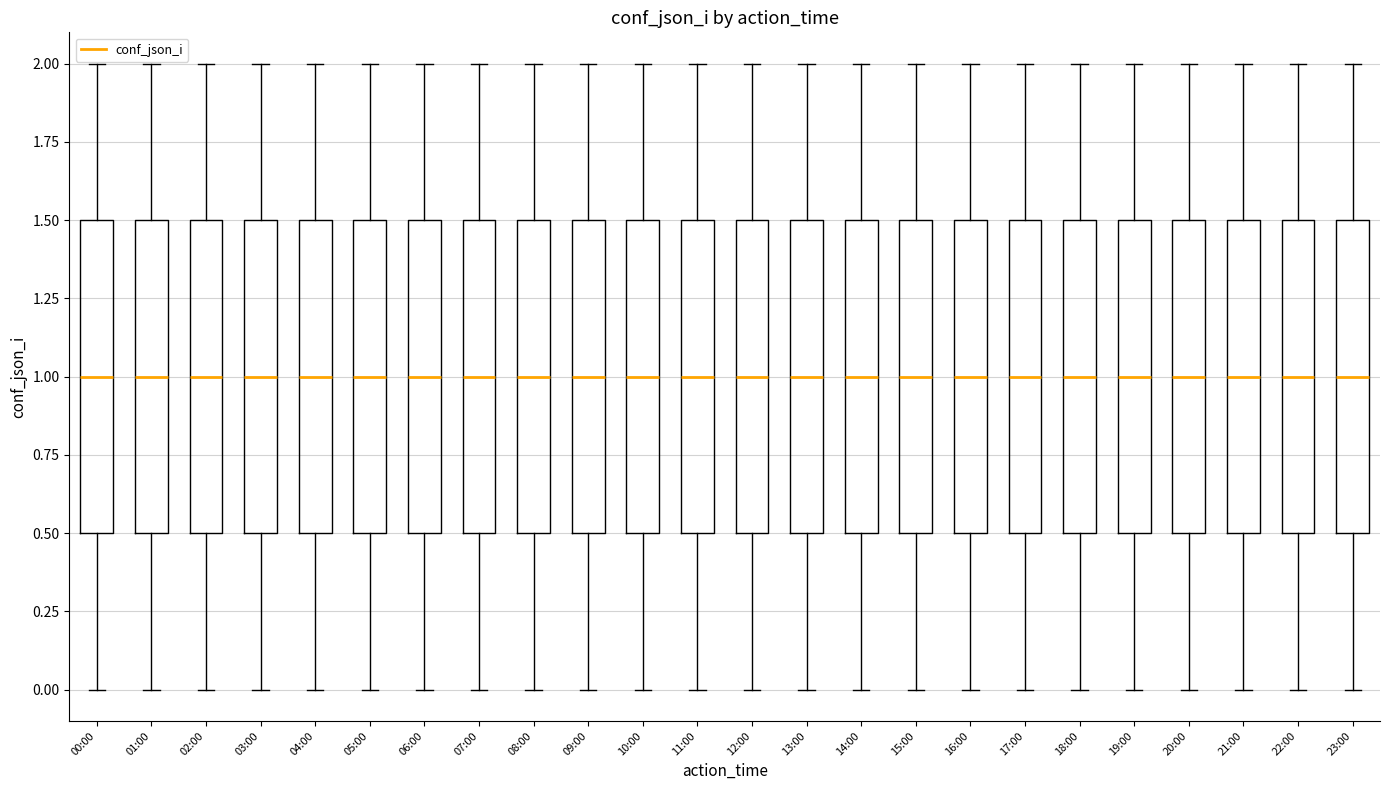

Reading left to right, transcribe this box plot: for each box, give where its median line is, the range the box spans, and where its two whiskers end, as read against the y-axis. The values are not printed on the chart, so give them approximately, as read against the axis.

00:00: median 1.0, box 0.5 to 1.5, whiskers 0.0 to 2.0
01:00: median 1.0, box 0.5 to 1.5, whiskers 0.0 to 2.0
02:00: median 1.0, box 0.5 to 1.5, whiskers 0.0 to 2.0
03:00: median 1.0, box 0.5 to 1.5, whiskers 0.0 to 2.0
04:00: median 1.0, box 0.5 to 1.5, whiskers 0.0 to 2.0
05:00: median 1.0, box 0.5 to 1.5, whiskers 0.0 to 2.0
06:00: median 1.0, box 0.5 to 1.5, whiskers 0.0 to 2.0
07:00: median 1.0, box 0.5 to 1.5, whiskers 0.0 to 2.0
08:00: median 1.0, box 0.5 to 1.5, whiskers 0.0 to 2.0
09:00: median 1.0, box 0.5 to 1.5, whiskers 0.0 to 2.0
10:00: median 1.0, box 0.5 to 1.5, whiskers 0.0 to 2.0
11:00: median 1.0, box 0.5 to 1.5, whiskers 0.0 to 2.0
12:00: median 1.0, box 0.5 to 1.5, whiskers 0.0 to 2.0
13:00: median 1.0, box 0.5 to 1.5, whiskers 0.0 to 2.0
14:00: median 1.0, box 0.5 to 1.5, whiskers 0.0 to 2.0
15:00: median 1.0, box 0.5 to 1.5, whiskers 0.0 to 2.0
16:00: median 1.0, box 0.5 to 1.5, whiskers 0.0 to 2.0
17:00: median 1.0, box 0.5 to 1.5, whiskers 0.0 to 2.0
18:00: median 1.0, box 0.5 to 1.5, whiskers 0.0 to 2.0
19:00: median 1.0, box 0.5 to 1.5, whiskers 0.0 to 2.0
20:00: median 1.0, box 0.5 to 1.5, whiskers 0.0 to 2.0
21:00: median 1.0, box 0.5 to 1.5, whiskers 0.0 to 2.0
22:00: median 1.0, box 0.5 to 1.5, whiskers 0.0 to 2.0
23:00: median 1.0, box 0.5 to 1.5, whiskers 0.0 to 2.0